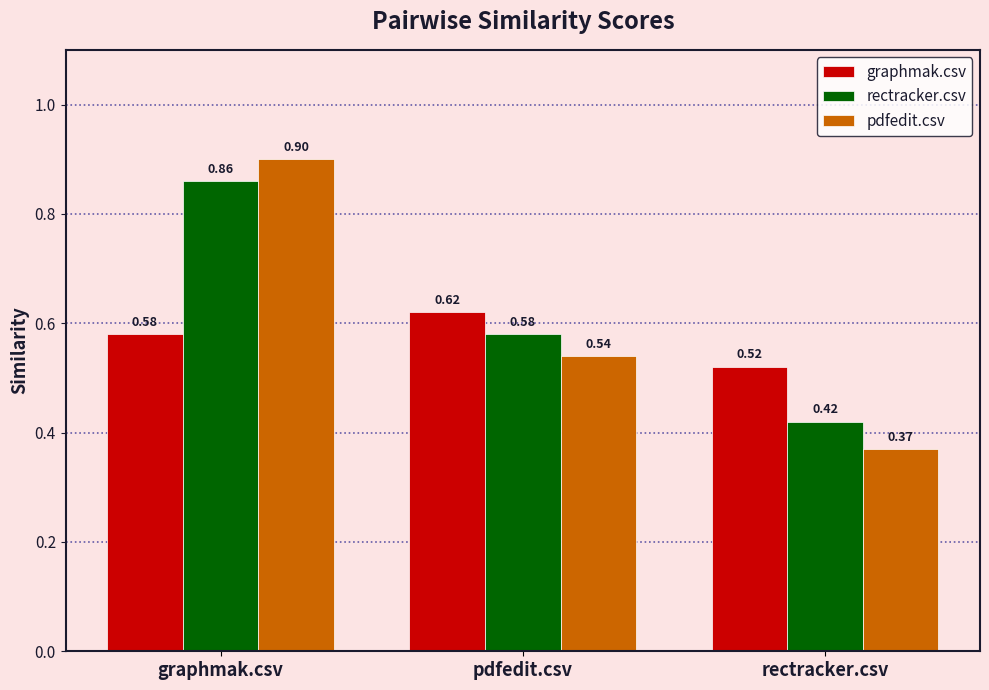

True or false: pdfedit.csv has a value of 0.8 at pdfedit.csv.

False